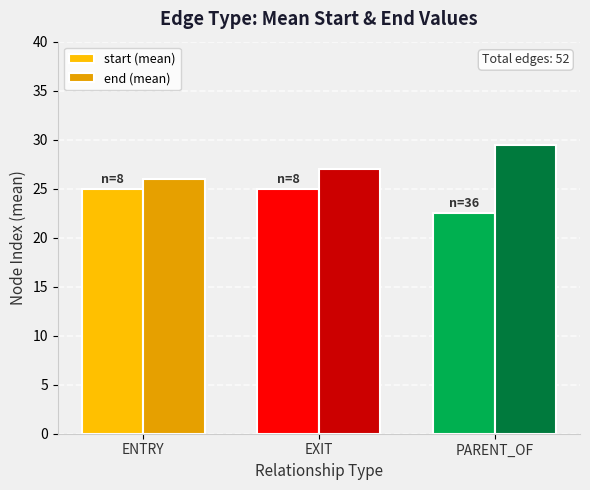

What is the maximum value for start (mean)?

25.0